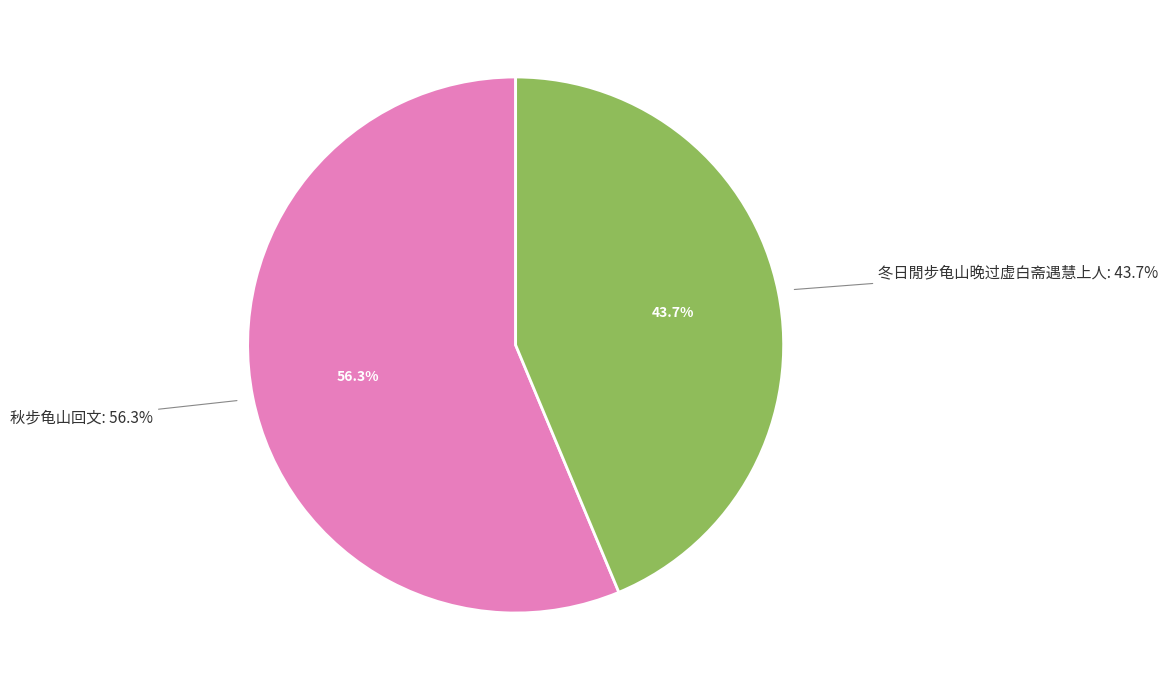

Is there any slice that represents more than half of the pie?

Yes